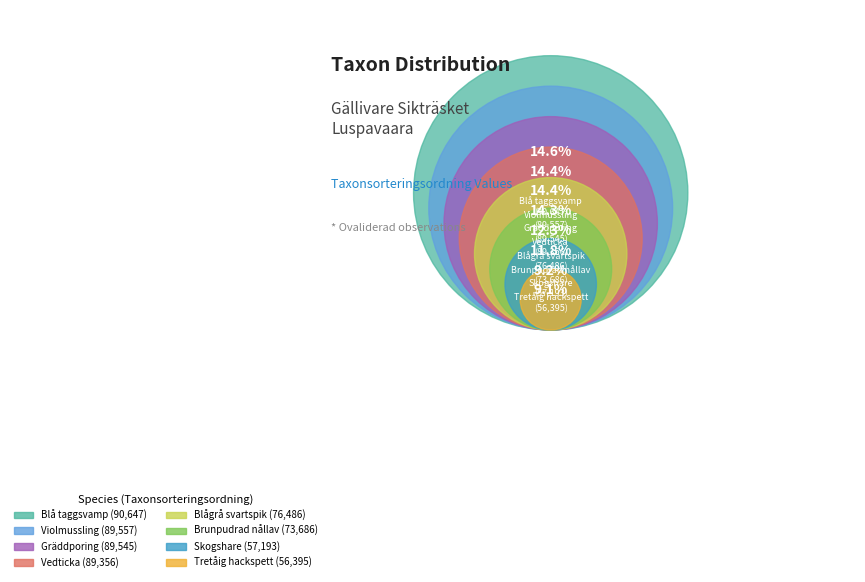

Between Vedticka
(103360782) and Gräddporing
(103360557), which is larger?

Gräddporing
(103360557)